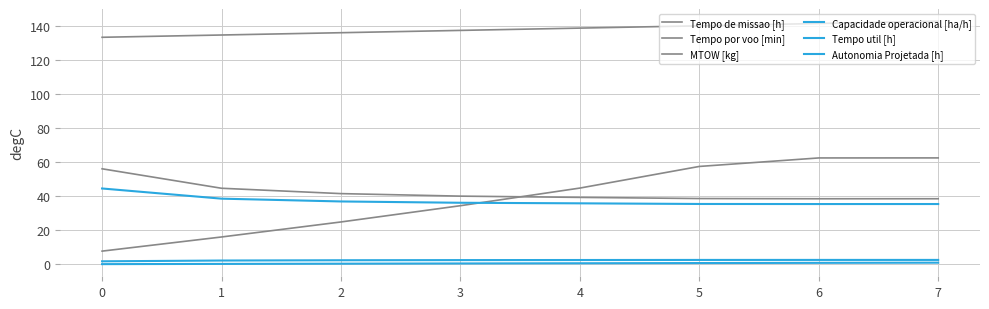

How many lines are shown in the chart?

6